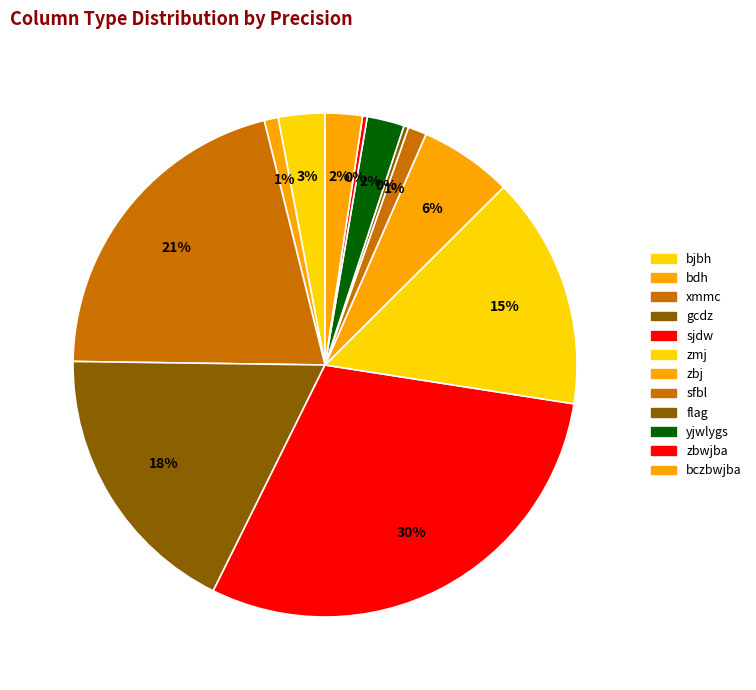

Rank the categories by value from highest to lowest.

sjdw, xmmc, gcdz, zmj, zbj, bjbh, yjwlygs, bczbwjba, sfbl, bdh, flag, zbwjba